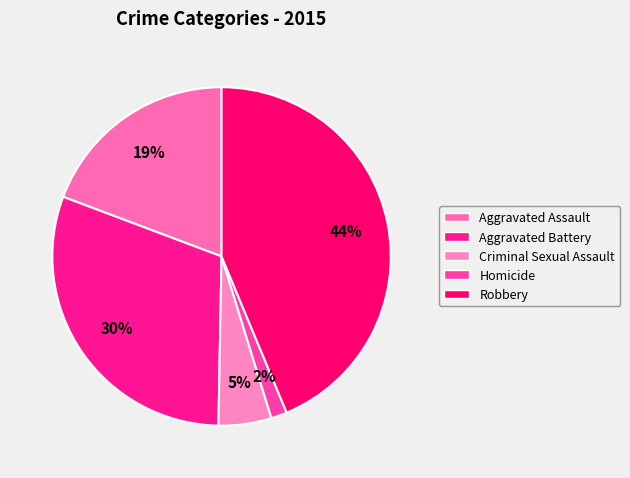

Is it true that Homicide is 1% of the pie?

False